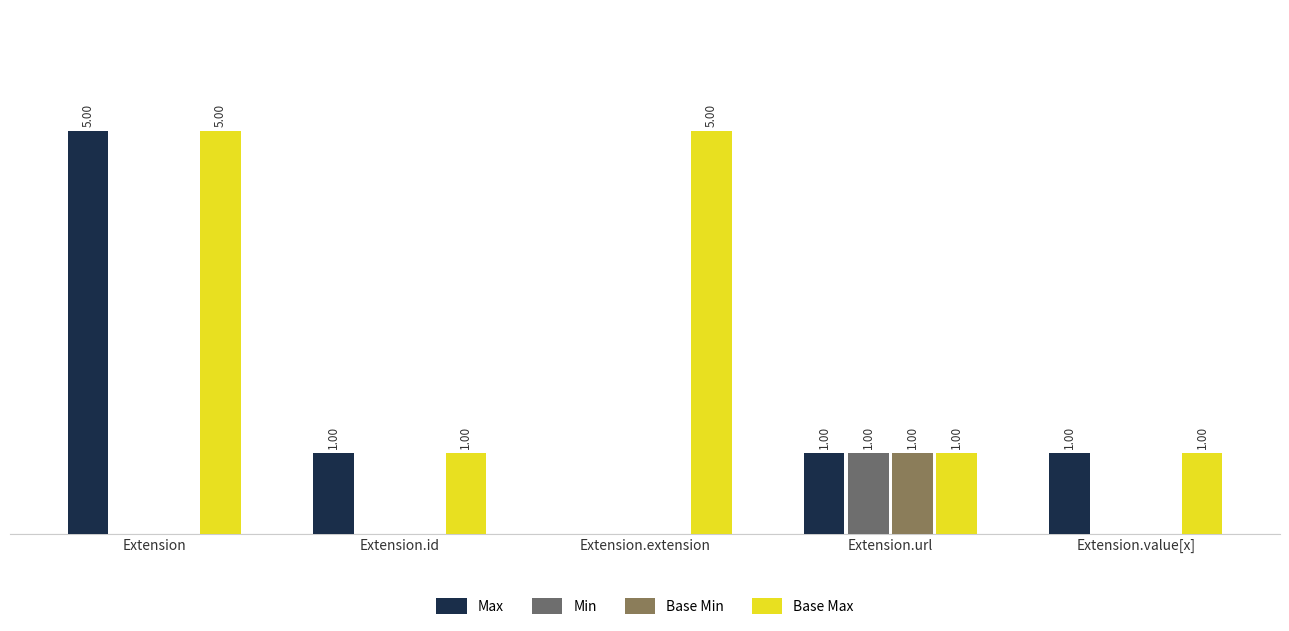

What are all the series names shown in the legend?

Max, Min, Base Min, Base Max